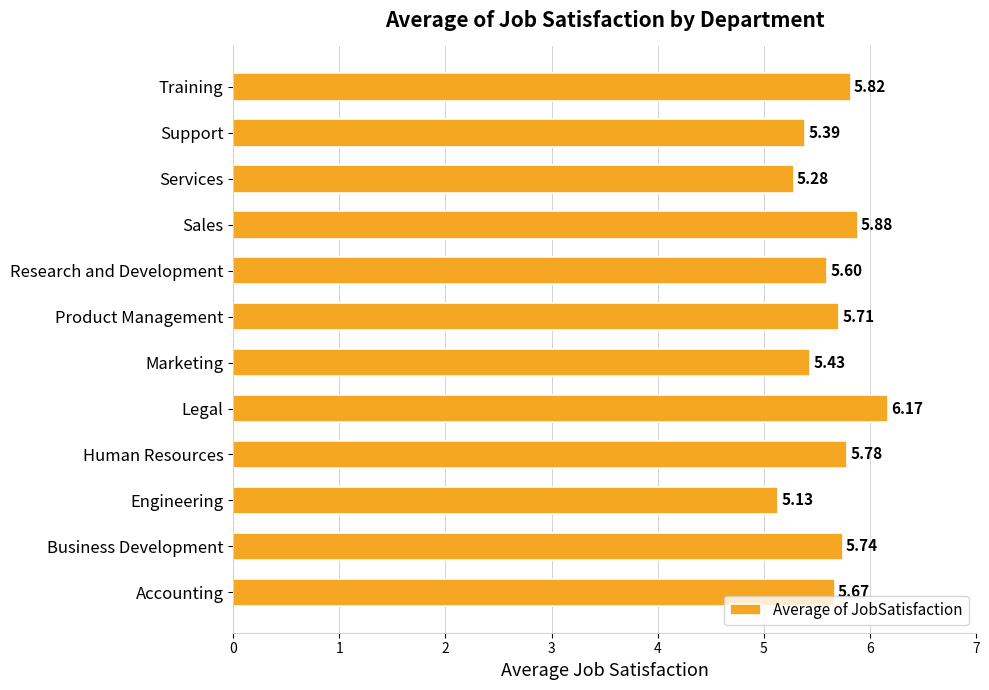

How many values are between 5 and 6?

11